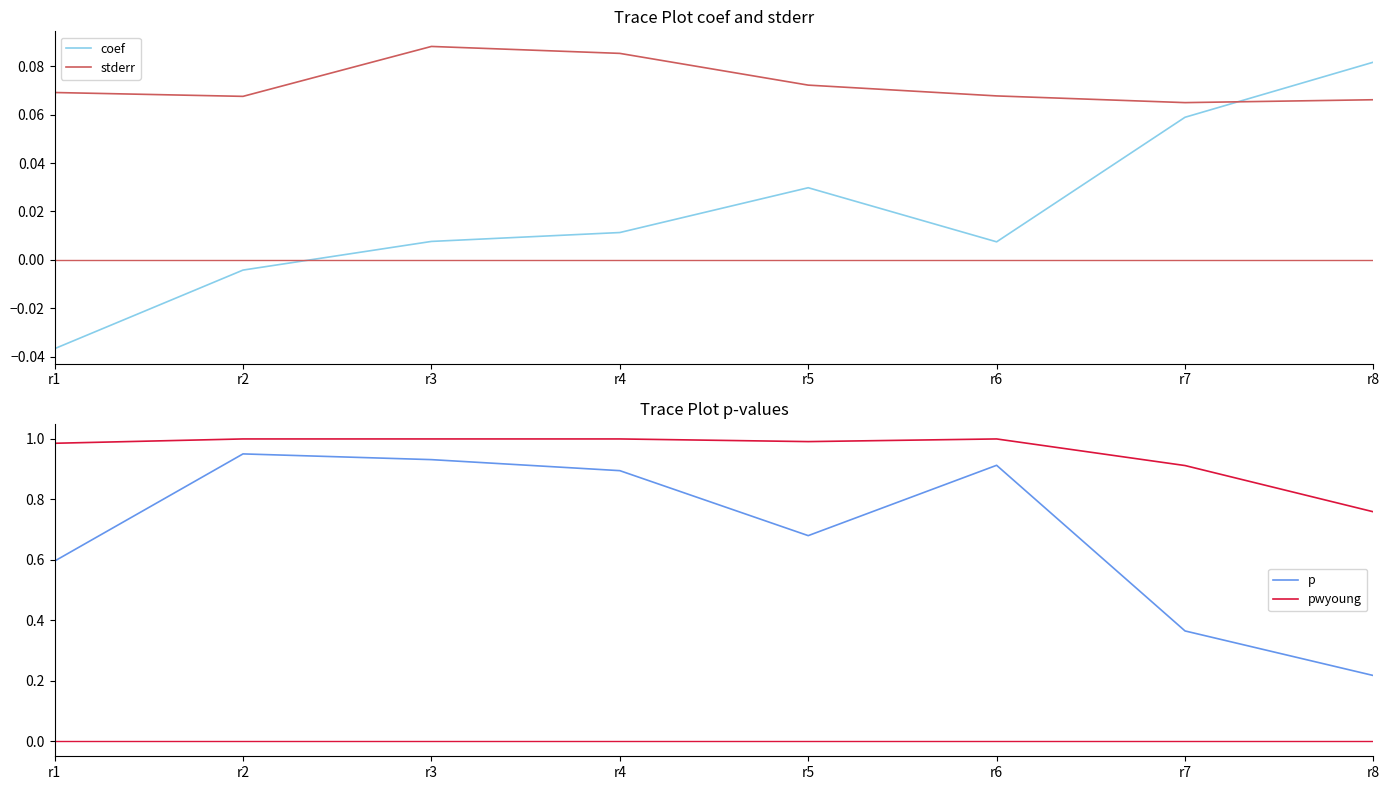

What is the approximate value of p at r1?

0.6